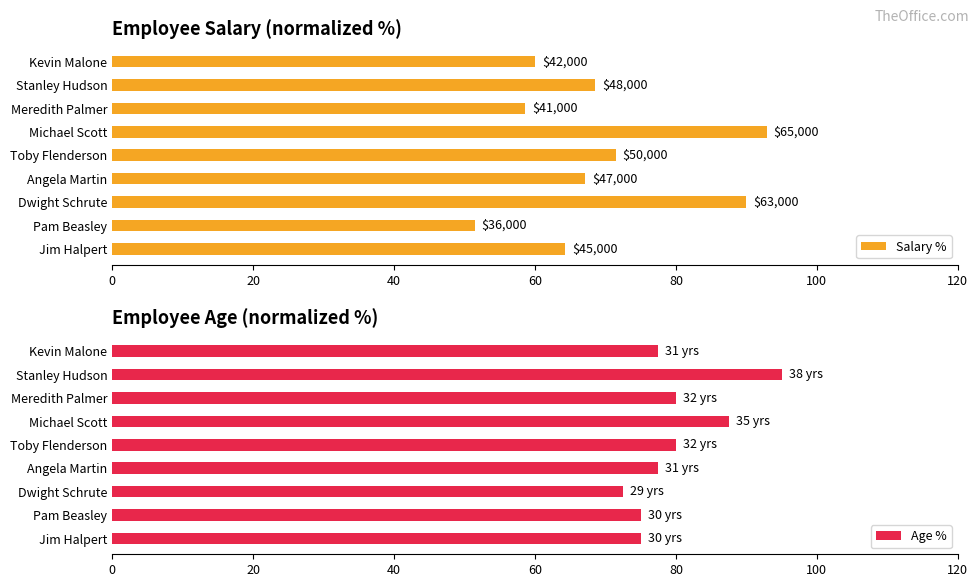

At which label does Age % reach its peak?

Stanley Hudson